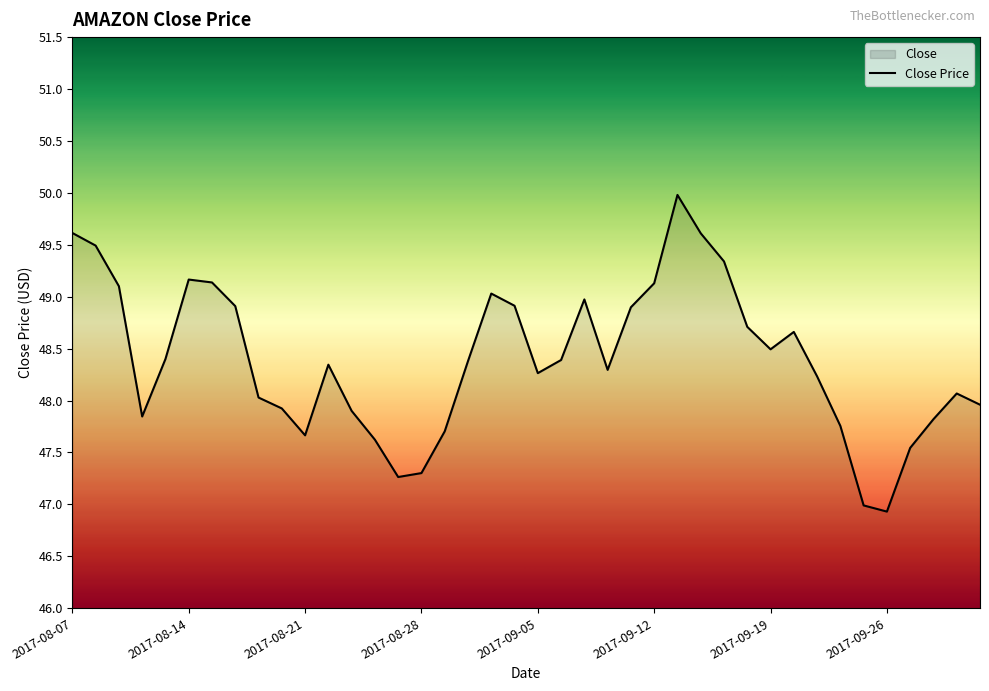

What is the difference between the maximum and minimum values?

3.0